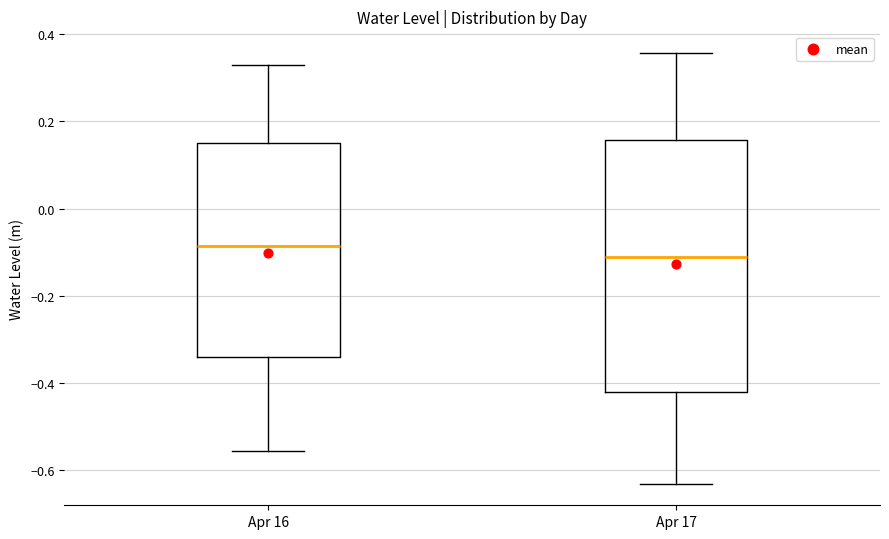

Which box's median line is the highest?

Apr 16